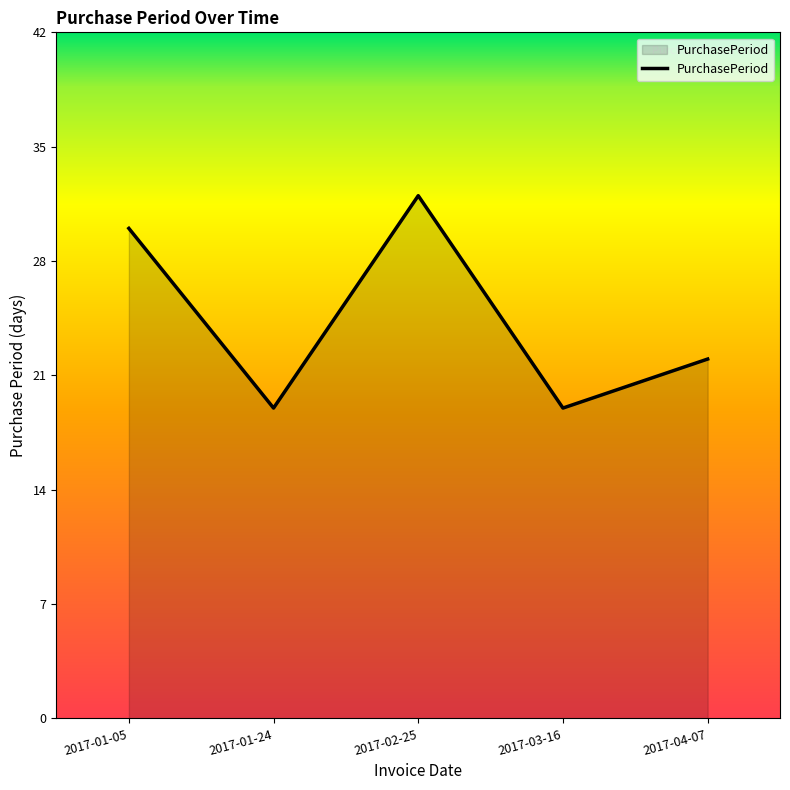

What is the minimum value shown in the chart?

19